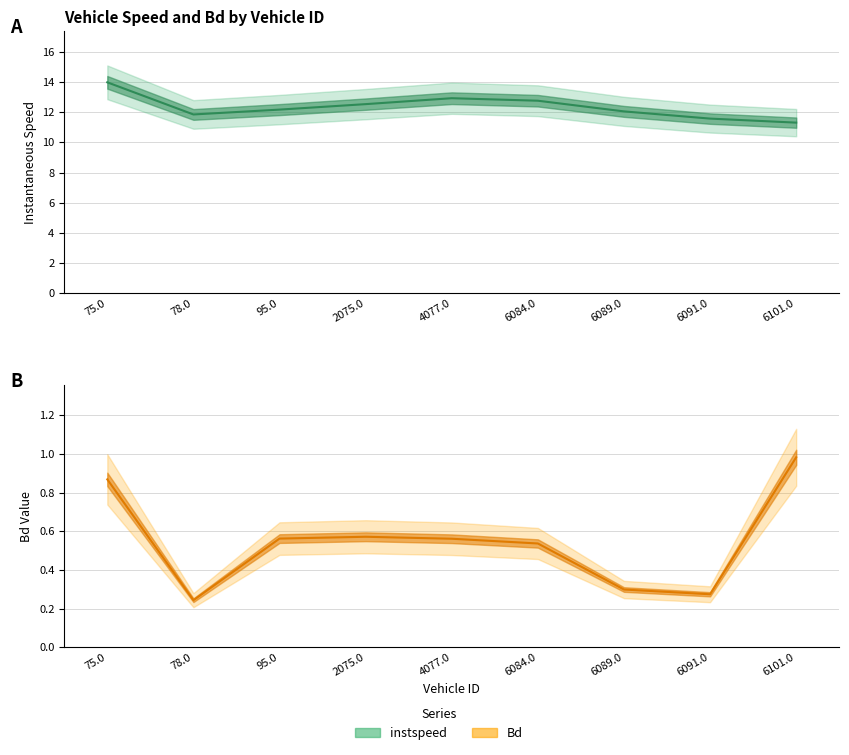

What is the minimum value shown in the chart?

0.2